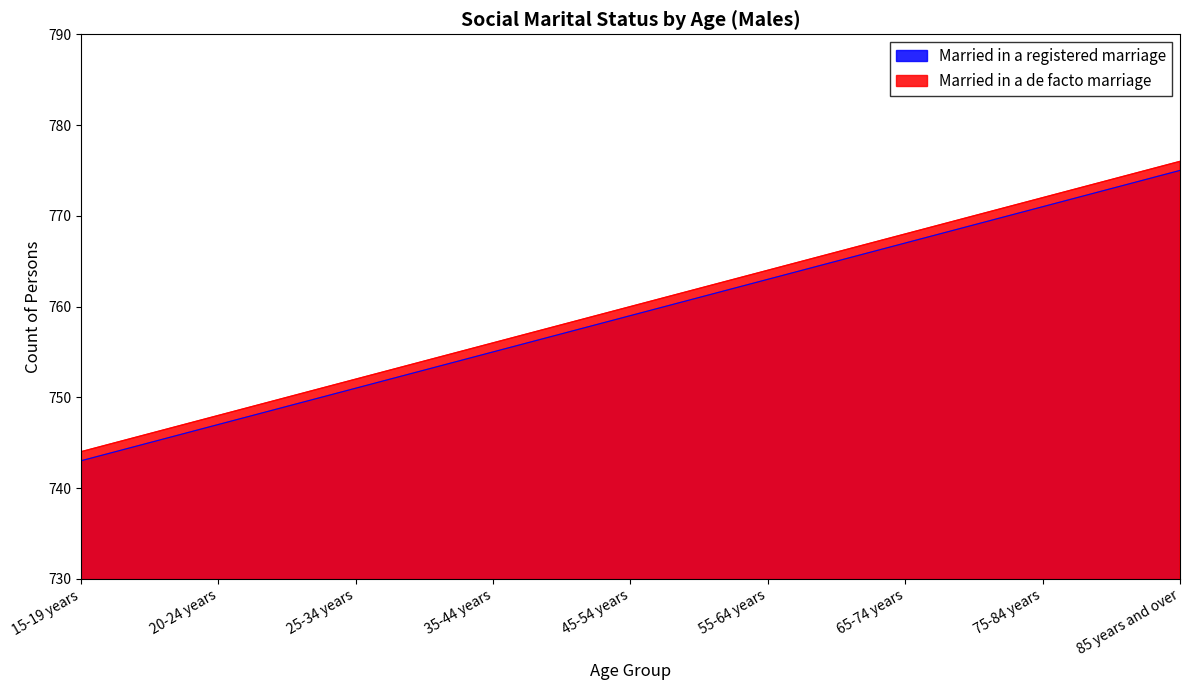

Is it true that Married in a registered marriage equals 472 at 35-44 years?

False